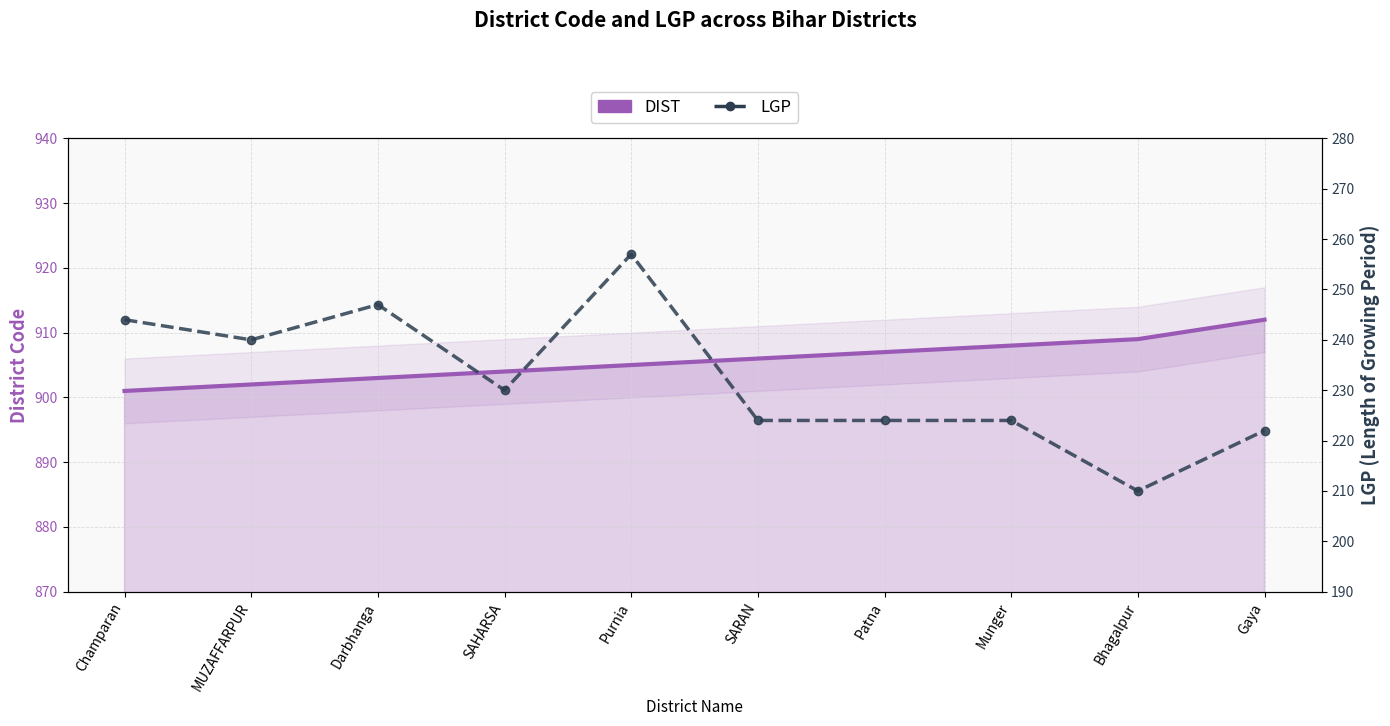

What are all the series names shown in the legend?

DIST, LGP